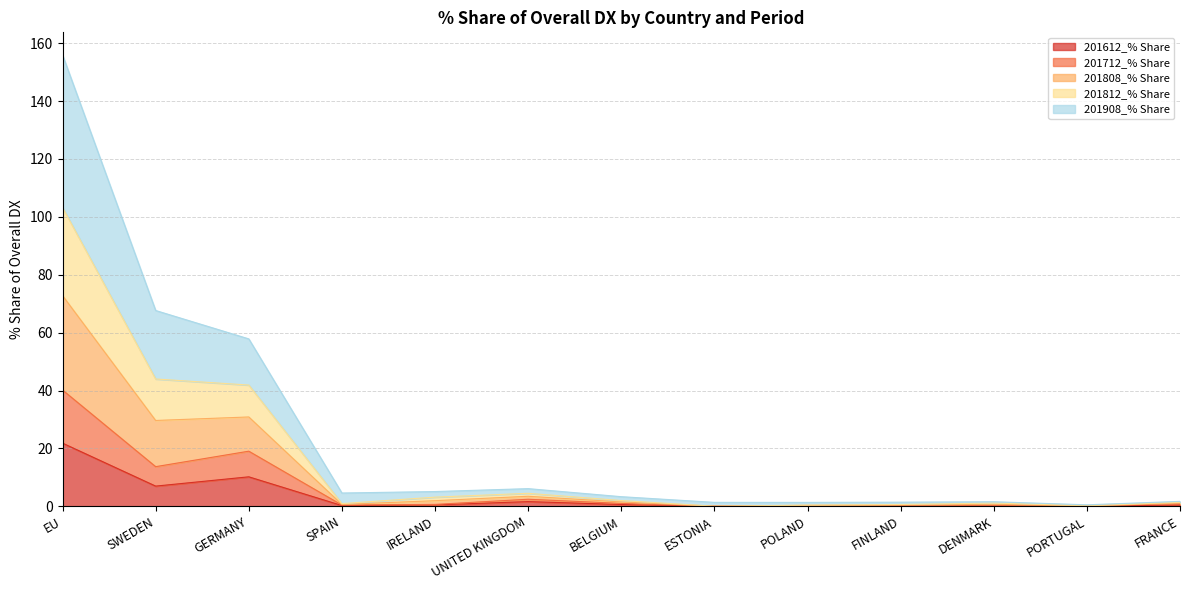

At which label does 201612_% Share reach its peak?

EU